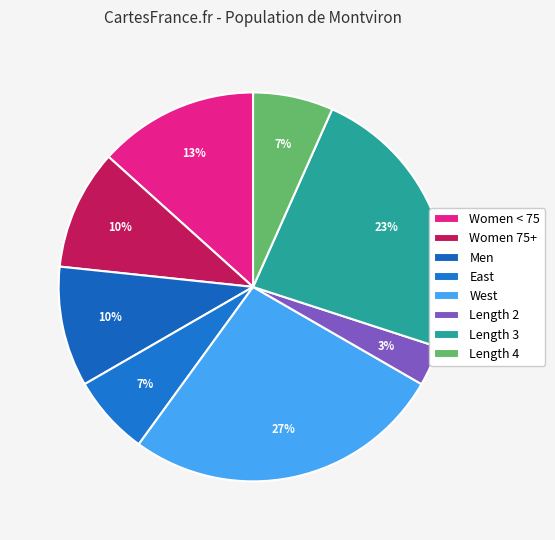

Is it true that Men is 10% of the pie?

True